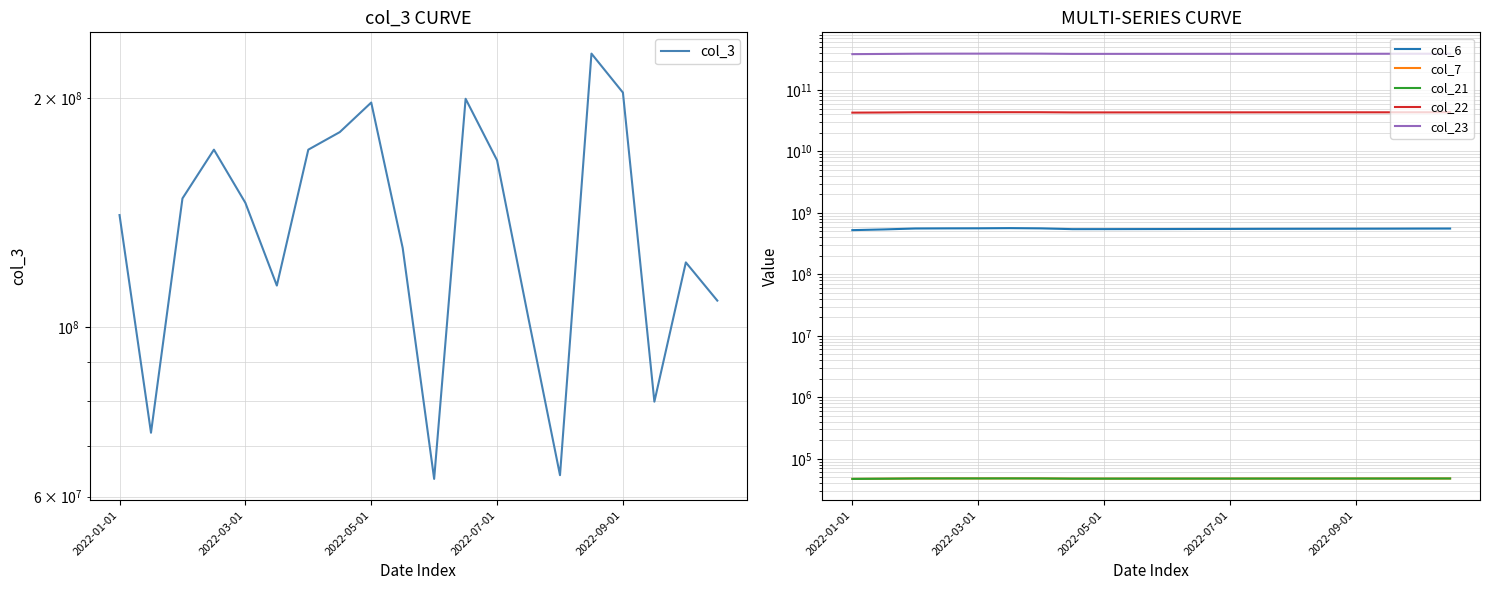

What are all the series names shown in the legend?

col_3, col_6, col_7, col_21, col_22, col_23